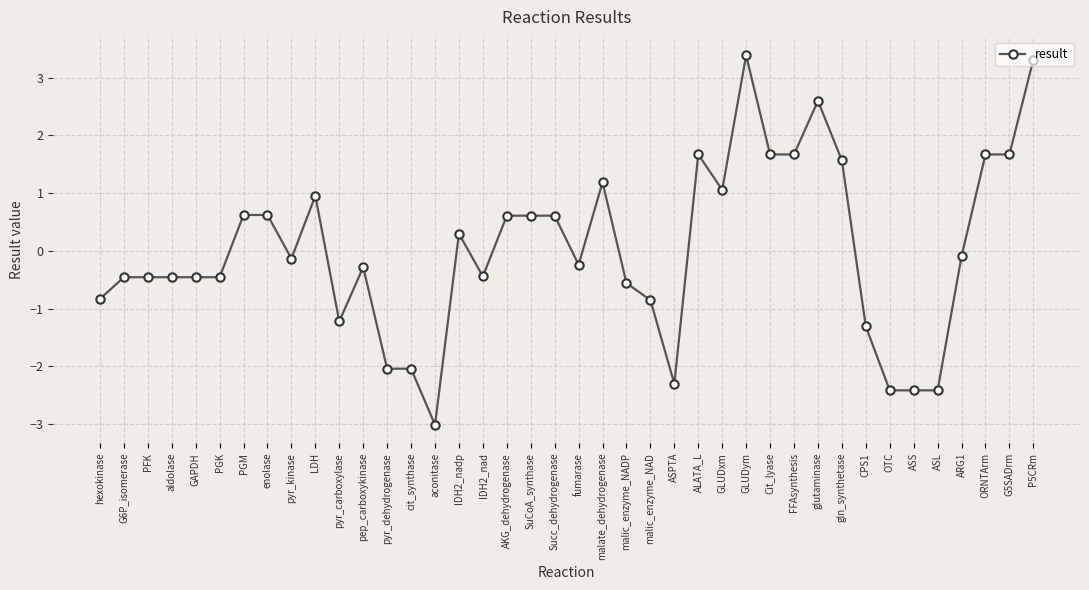

The value at aldolase is -0.5. True or false?

True